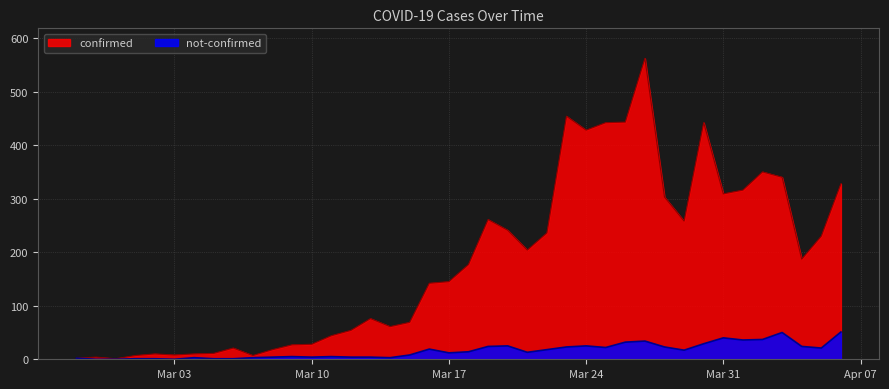

What is the value of the confirmed point at the 40th from the left?

328